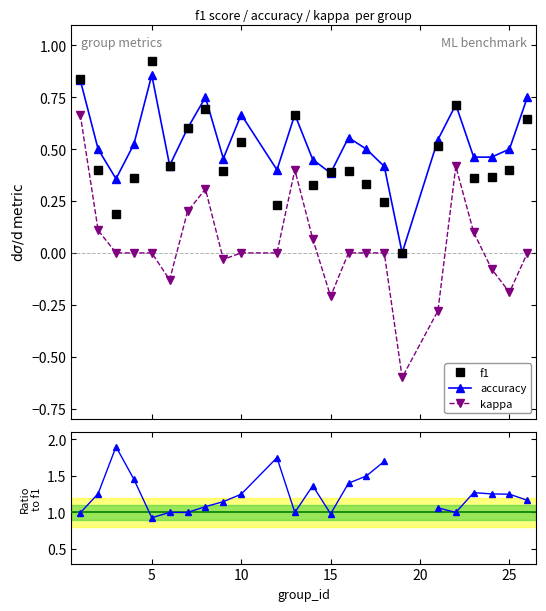

How many values in the accuracy series exceed 0?

23